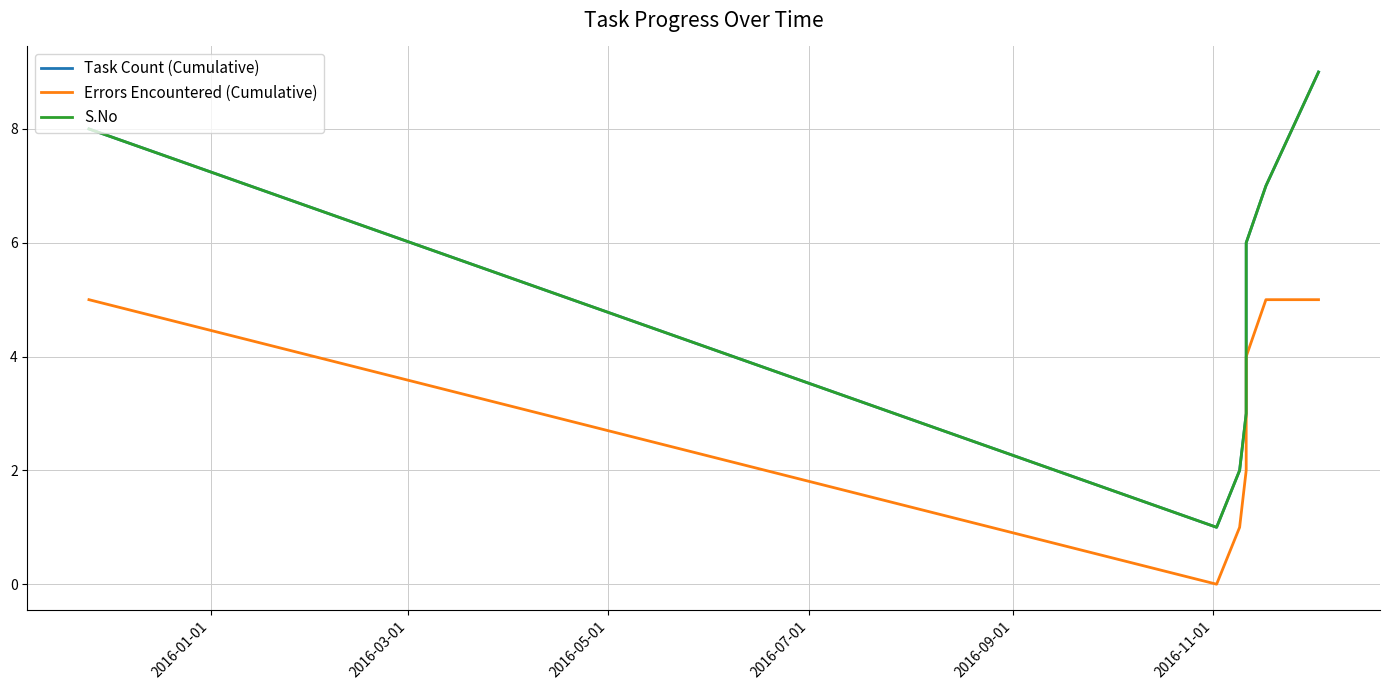

What is the difference between the maximum and minimum values in the Errors Encountered (Cumulative) series?

5